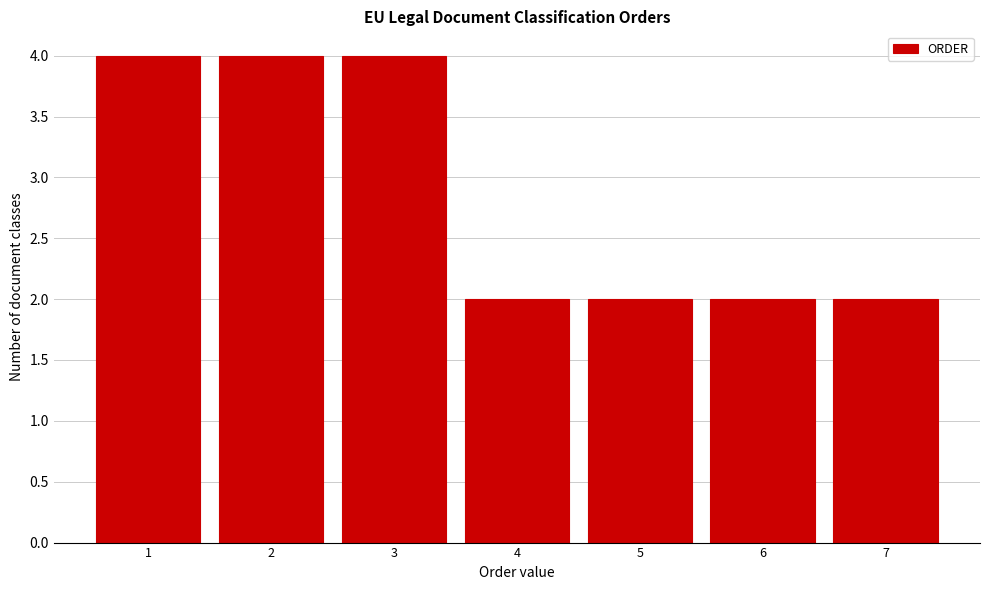

Reading left to right, transcribe this chart: for each bar, give the range it covers on the x-axis and its height. The values are not printed on the chart, so give them approximately, as read against the axis.

0.5 to 1.5: 4
1.5 to 2.5: 4
2.5 to 3.5: 4
3.5 to 4.5: 2
4.5 to 5.5: 2
5.5 to 6.5: 2
6.5 to 7.5: 2